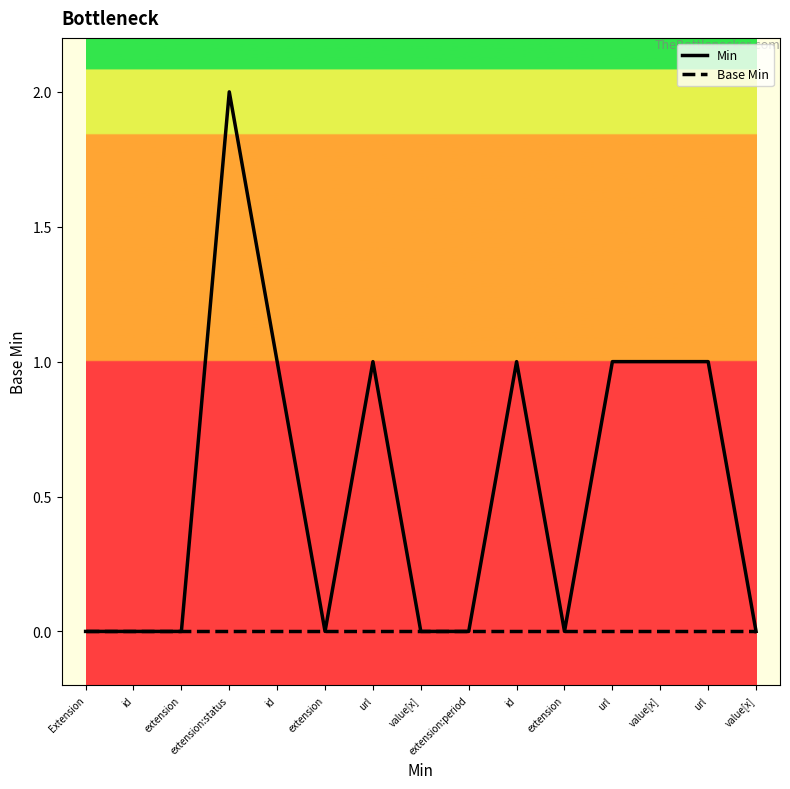

How many lines are shown in the chart?

2